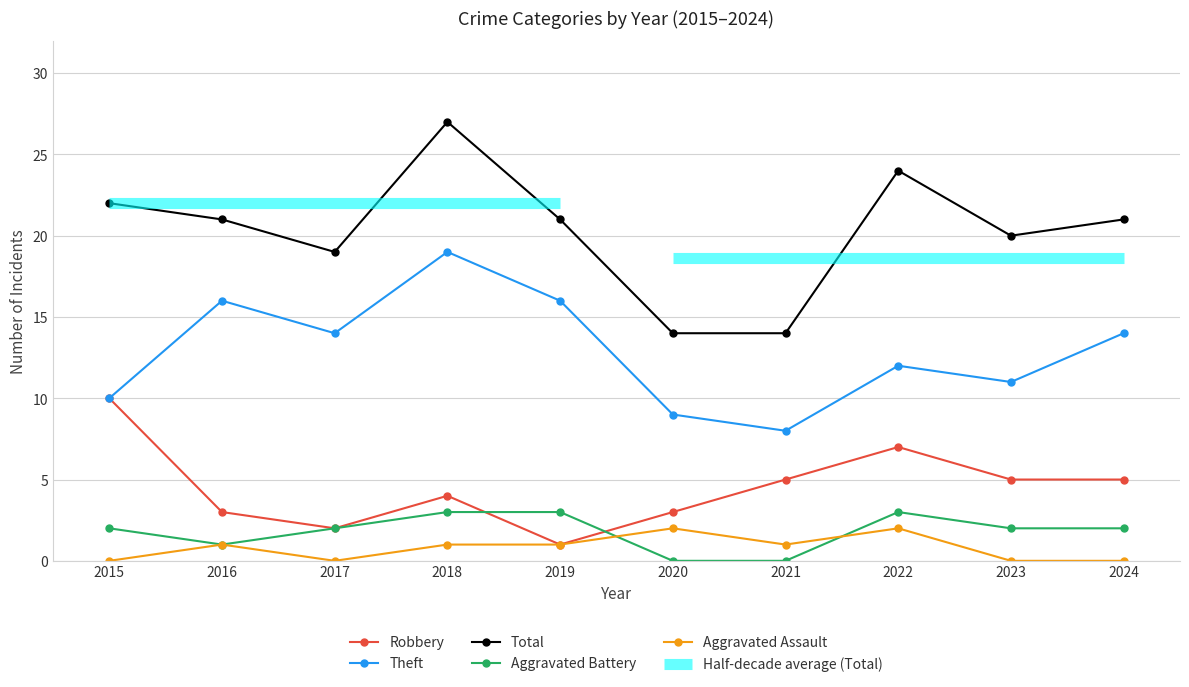

Which category has the highest value in the Robbery series?

2015